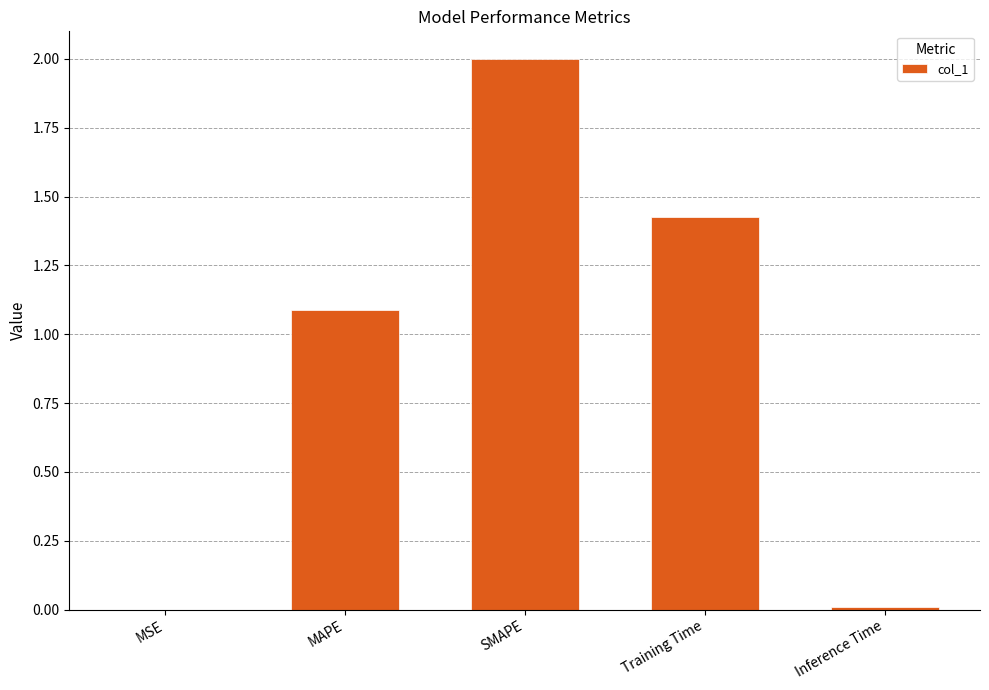

Are the bars horizontal?

No